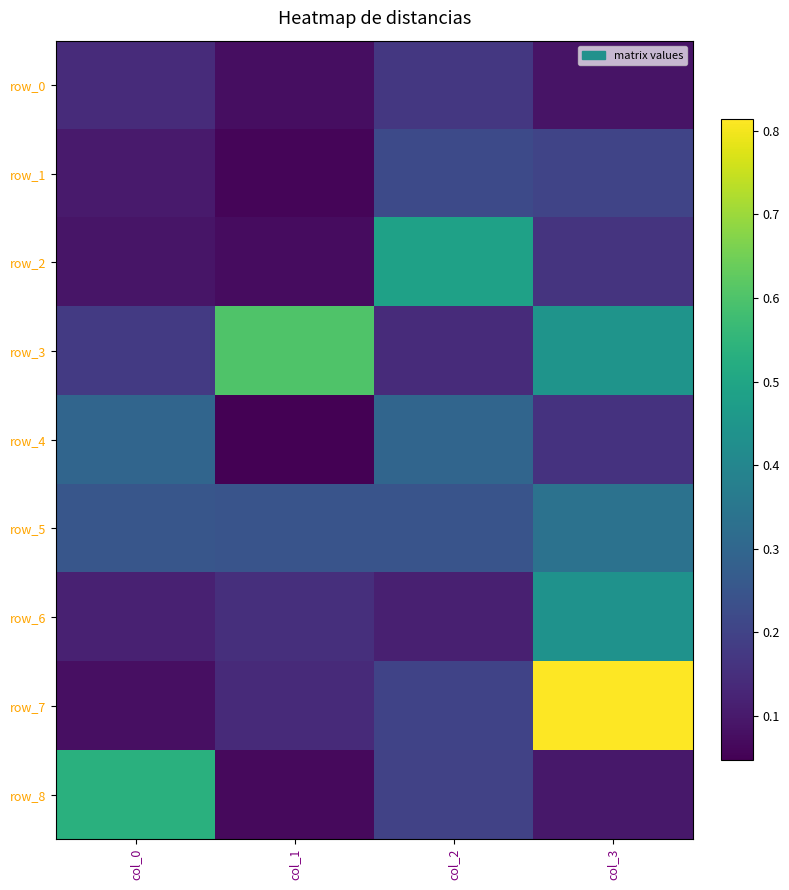

What value does the row_3 series have at col_2?

0.1